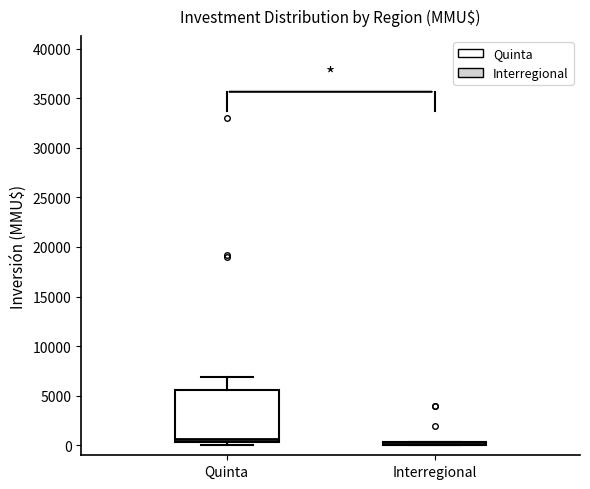

Reading left to right, transcribe this box plot: for each box, give where its median line is, the range the box spans, and where its two whiskers end, as read against the y-axis. The values are not printed on the chart, so give them approximately, as read against the axis.

Quinta: median 500 (just above the box's lower edge), box 500 to 5500, whiskers 0 to 7000
Interregional: box collapsed to a line at 0, whiskers 0 to 500